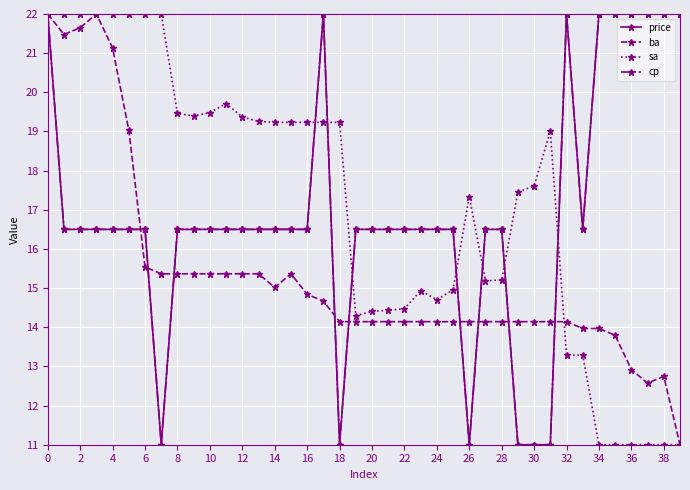

Does the chart have visible grid lines?

Yes